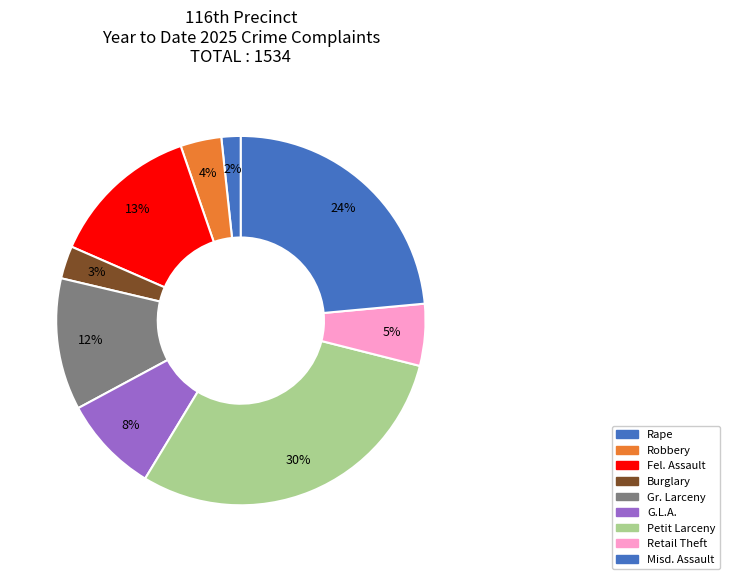

To the nearest percent, what is the combined percentage of Misd. Assault and Retail Theft?

29%